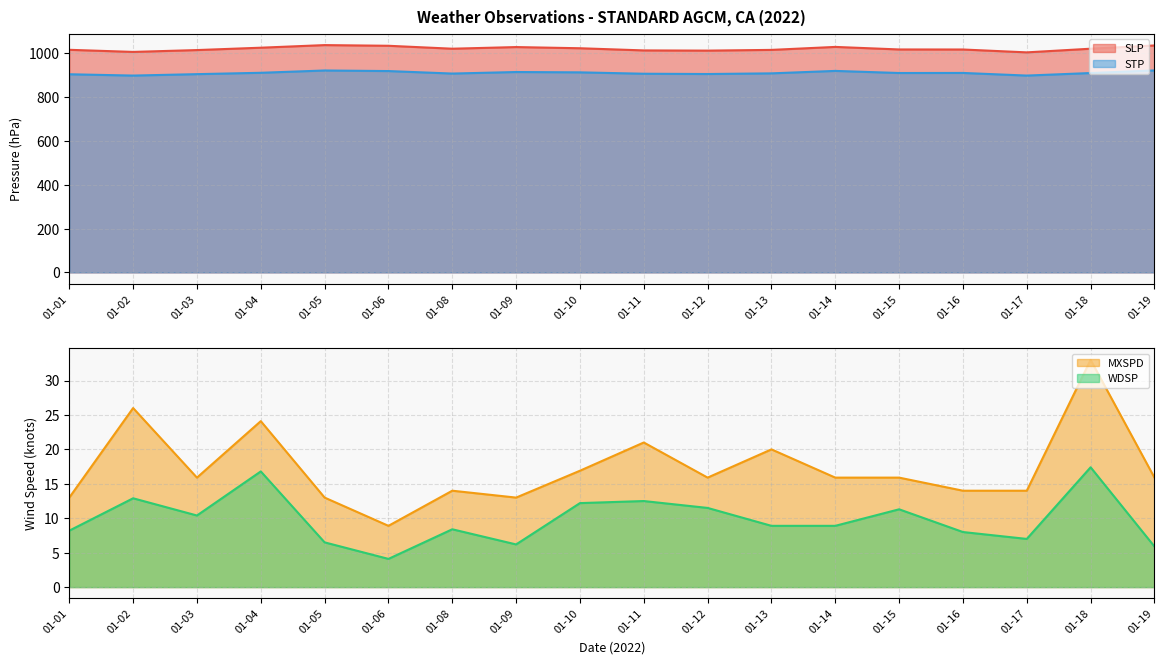

How many interior local peaks does the SLP series have?

3